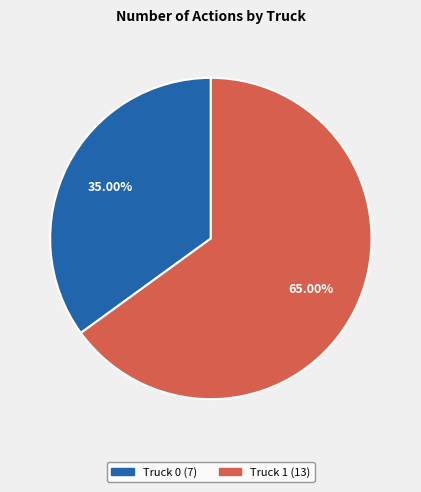

Is Truck 0 the majority of the pie?

No